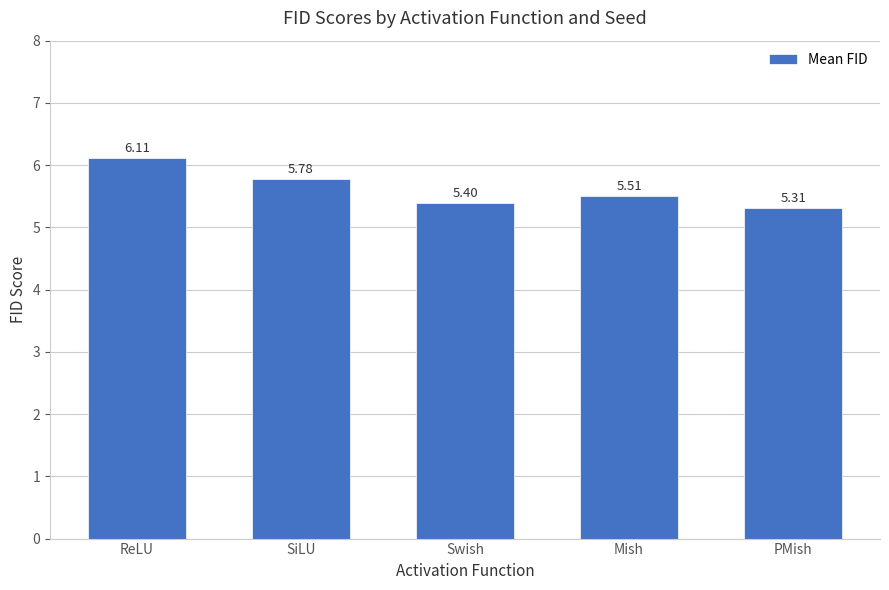

Which label corresponds to the largest value in the chart?

ReLU